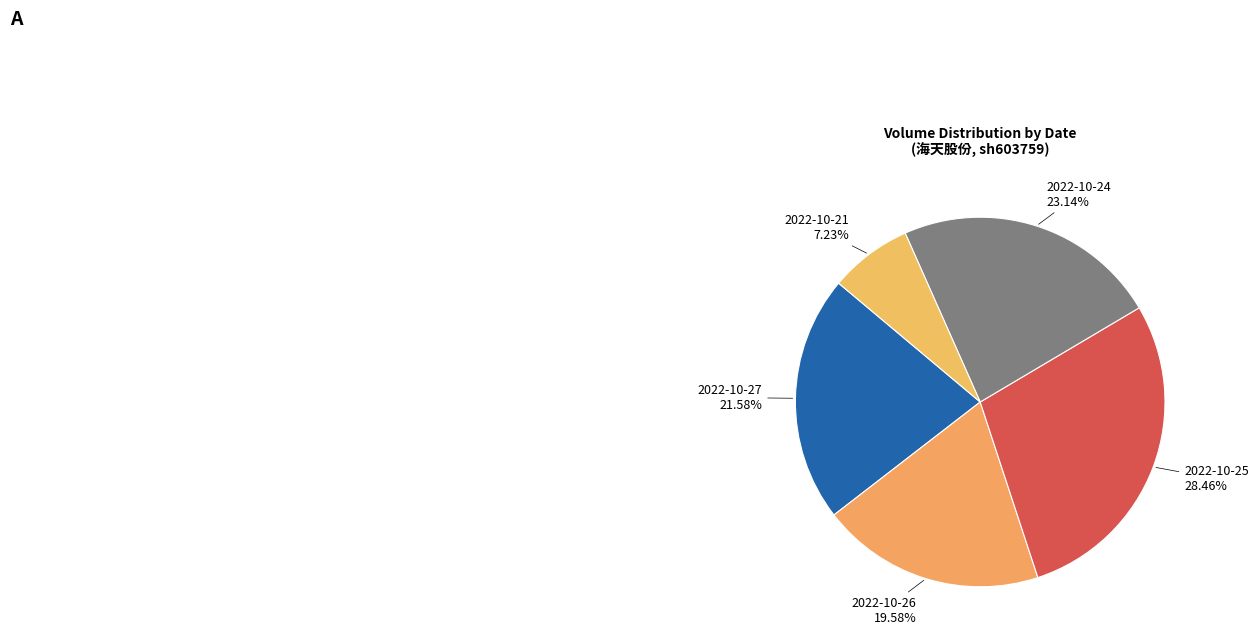

To the nearest percent, what is the difference between the largest and smallest slice percentages?

21%